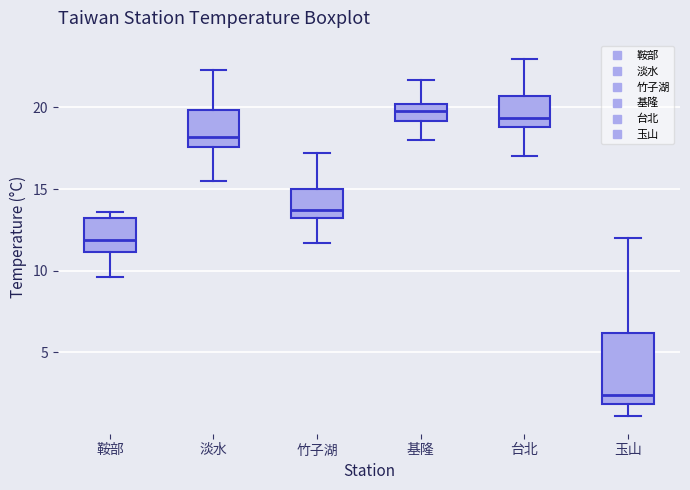

Comparing the boxes themselves (not the whiskers), which one is the tallest?

玉山